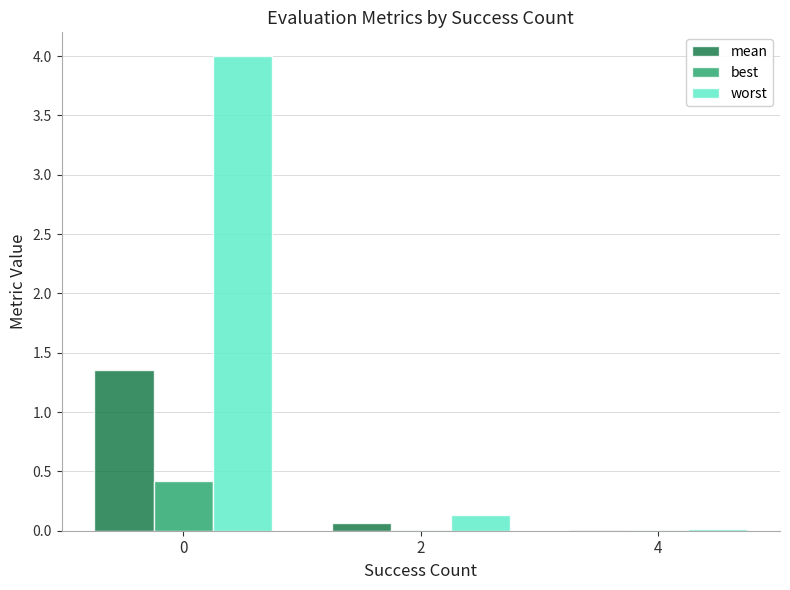

True or false: best has a value of 0.0 at 4.

True